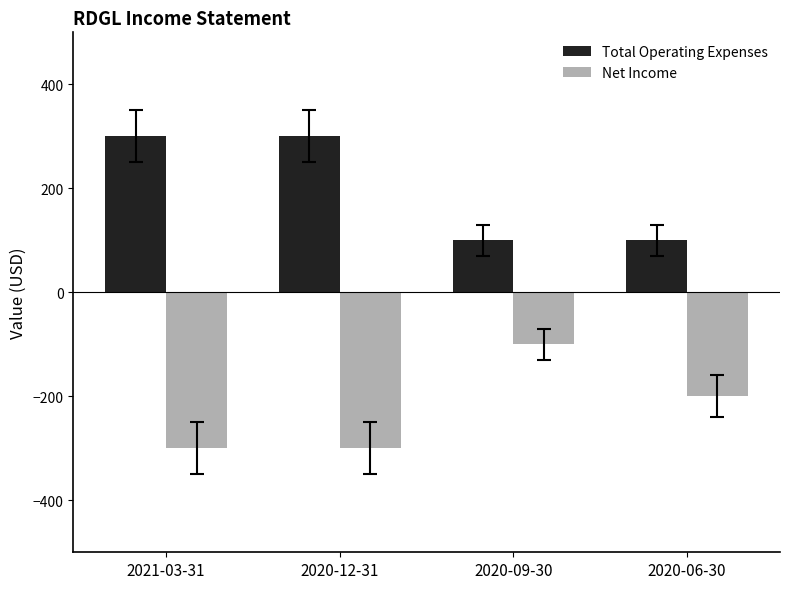

What position from the left is 2020-12-31?

2